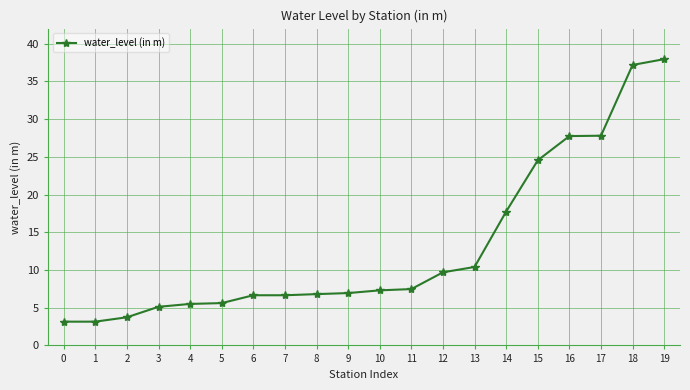

The chart shows a value of 27.8 at 16. True or false?

True